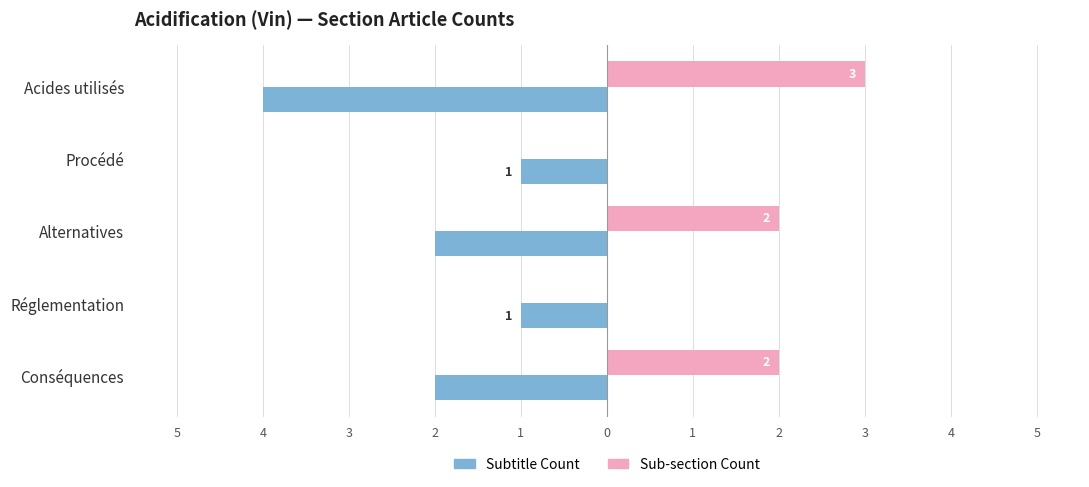

Which series has the widest spread of values?

Subtitle Count